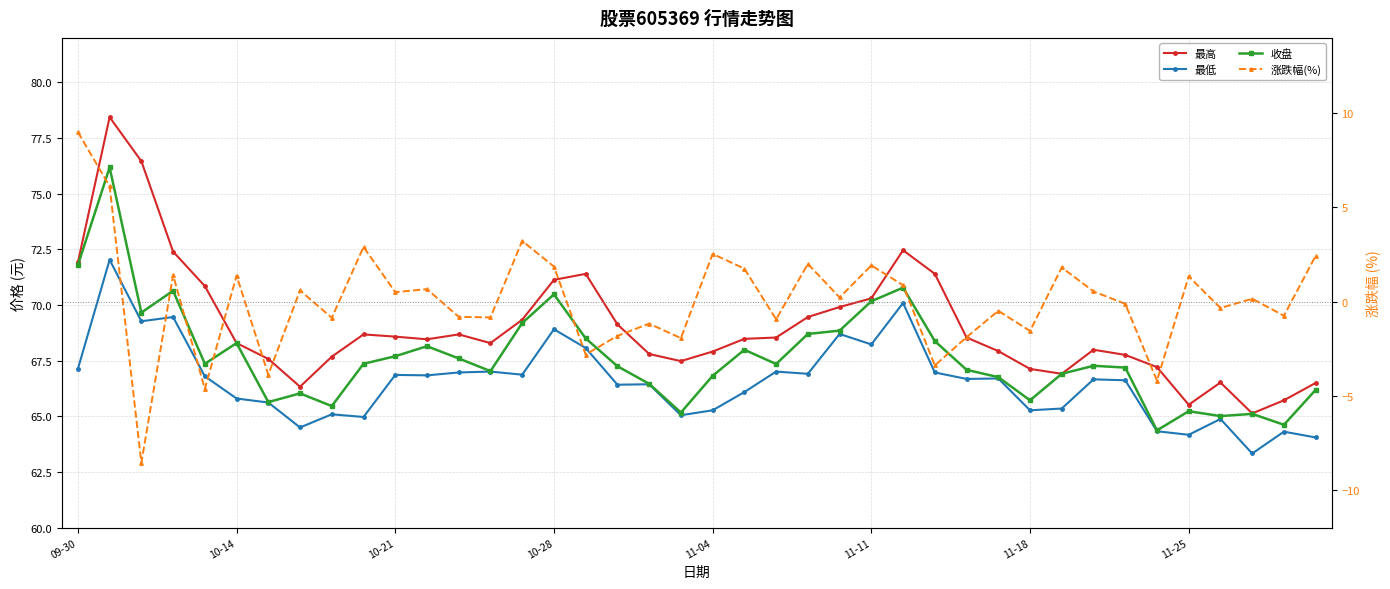

Where does the 最低 series first go above 66?

09-30